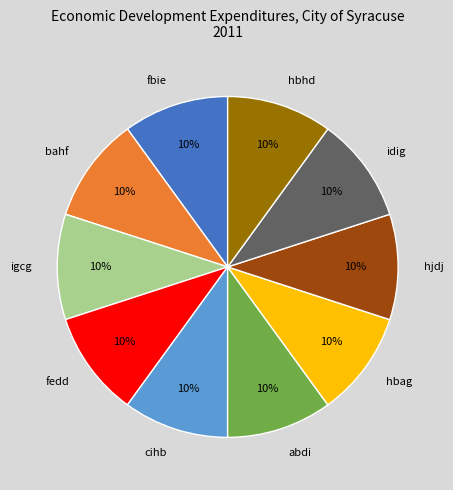

Combined, do cihb and hbag account for over 50%?

No